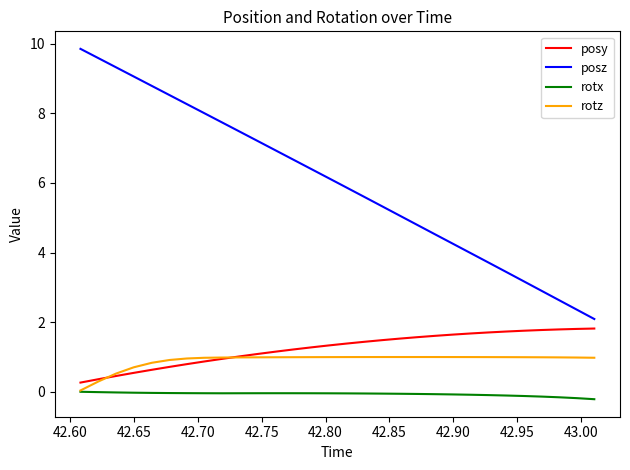

True or false: posy and posz cross at least once.

False